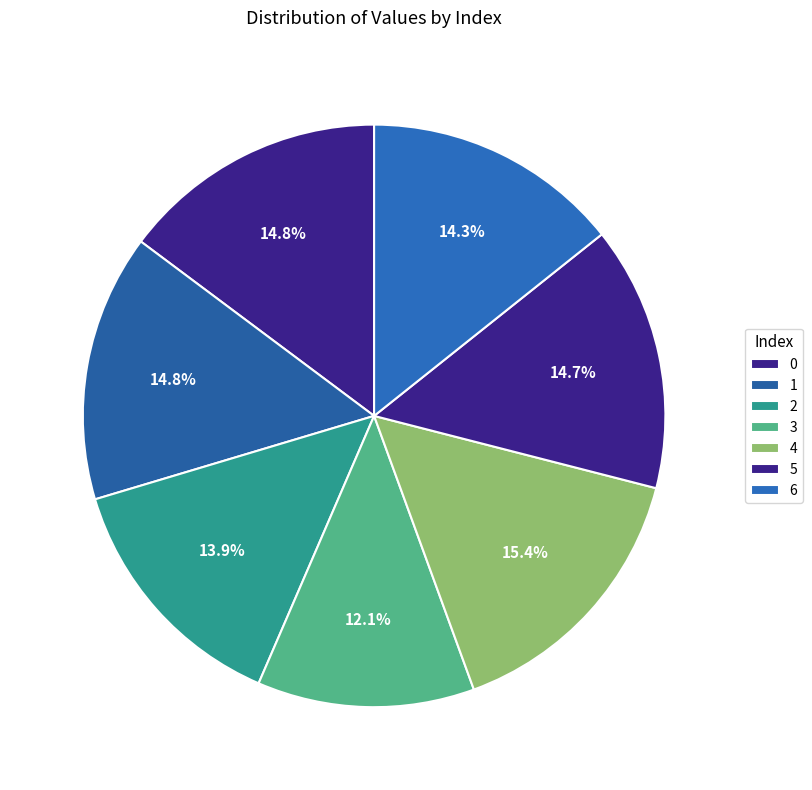

To the nearest percent, what is the average slice percentage?

14%